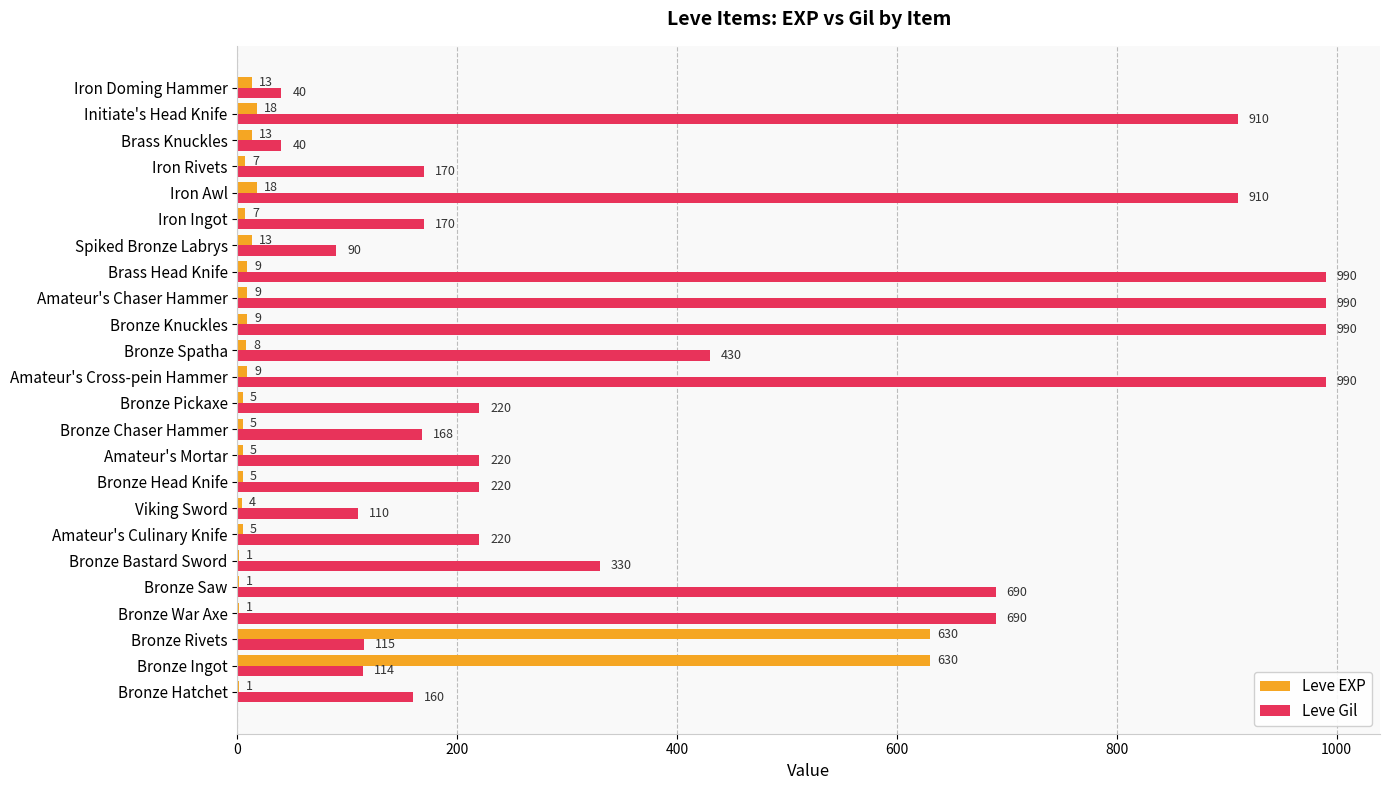

At which label is Leve Gil closest to 515?

Bronze Spatha